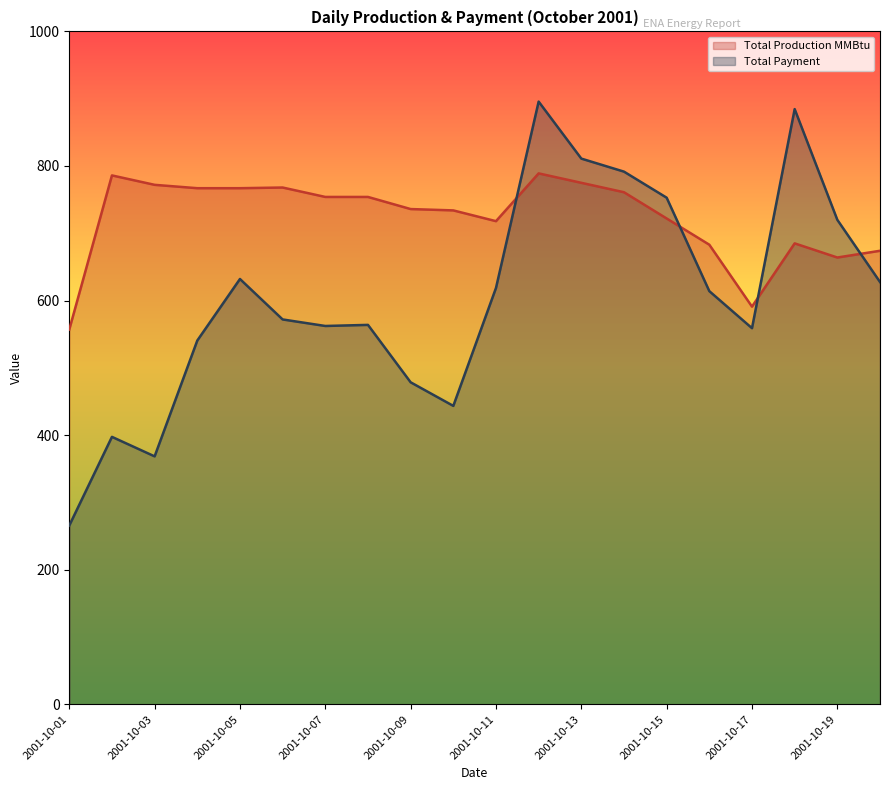

Reading left to right, what are all the values shown in this chart?

Total Production MMBtu: 557.0	786.0	772.0	767.0	767.0	768.0	754.0	754.0	736.0	734.0	718.0	789.0	775.0	761.0	722.0	683.0	591.0	685.0	664.0	674.0
Total Payment: 265.7	397.5	368.5	540.6	632.1	572.0	562.3	563.9	478.6	443.5	618.7	895.7	811.0	791.6	752.9	614.0	559.0	884.5	720.0	627.6